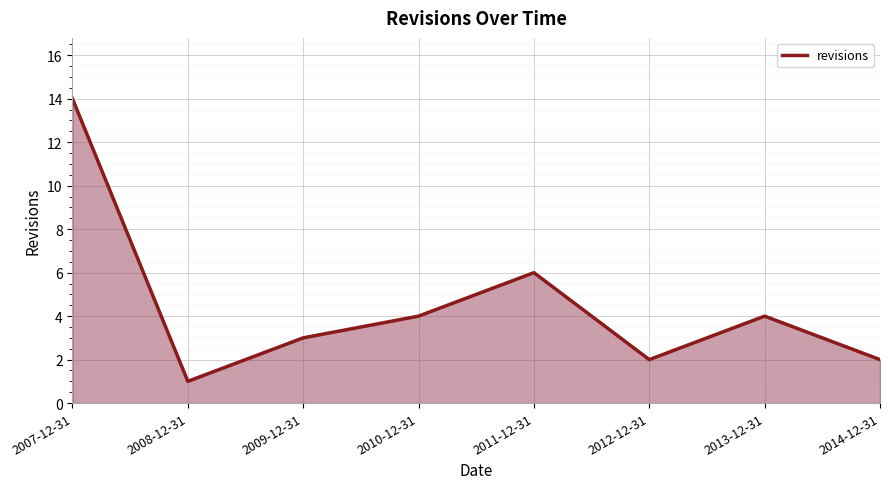

The chart shows a value of 25 at 2007-12-31. True or false?

False